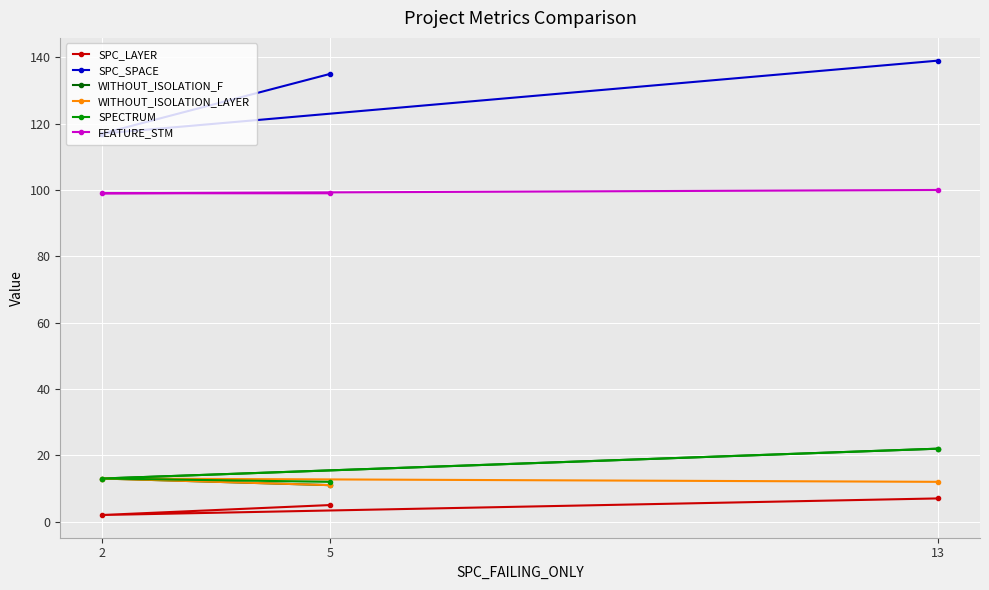

What is the highest value of the SPECTRUM series?

22